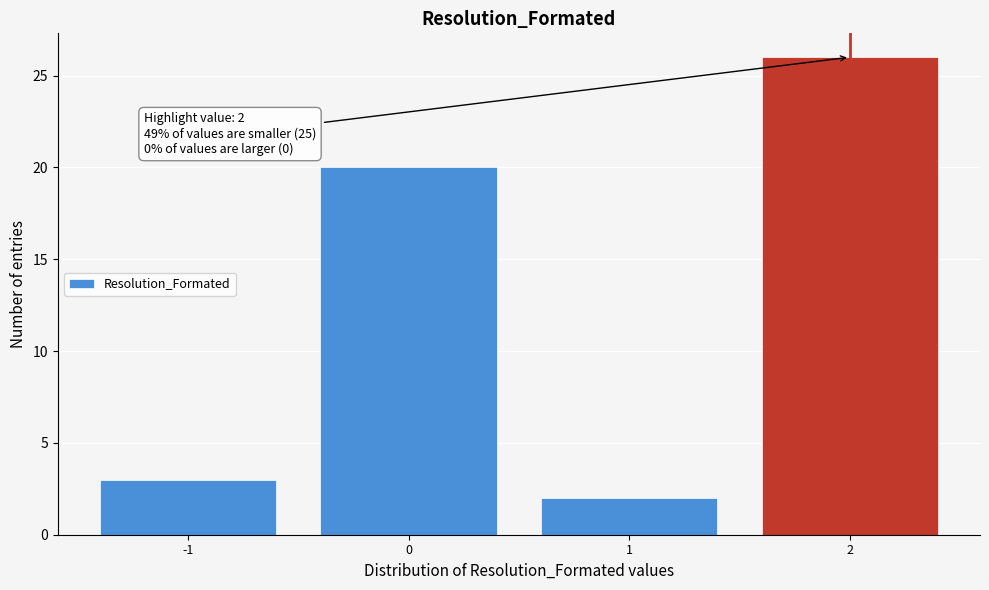

Over which range of the x-axis is the bar tallest?

1.5 to 2.5